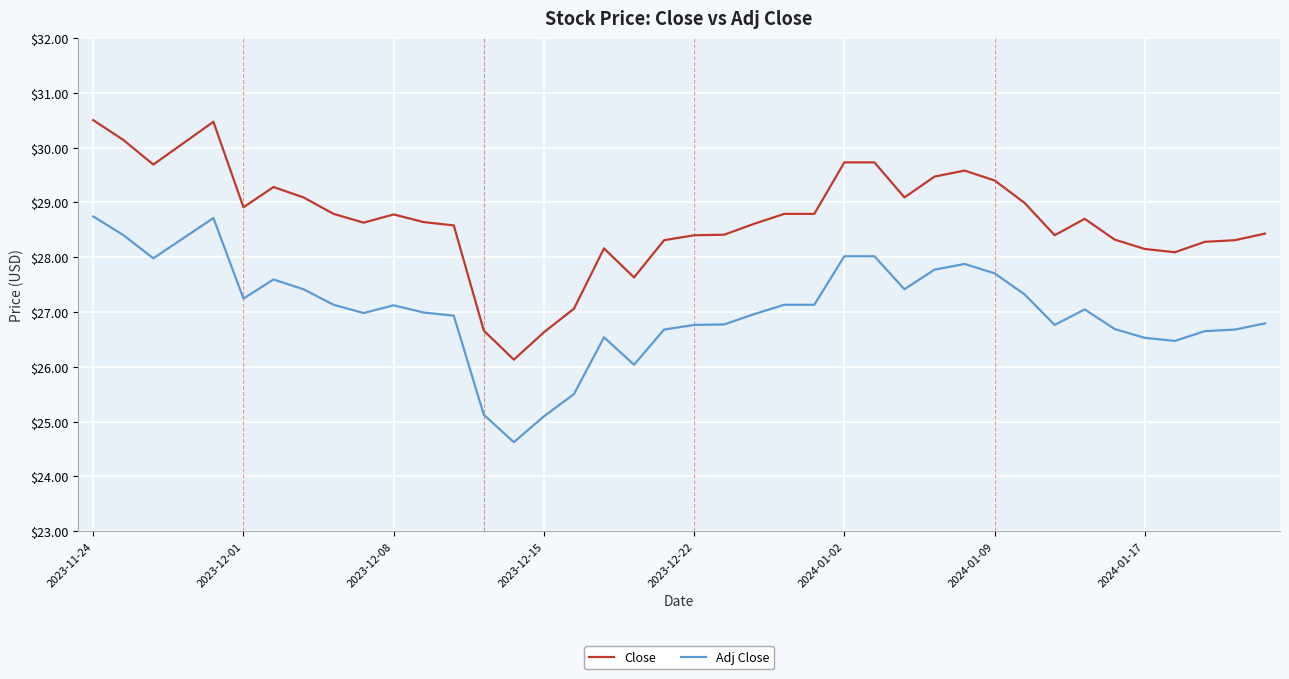

What is the minimum value shown in the chart?

24.6